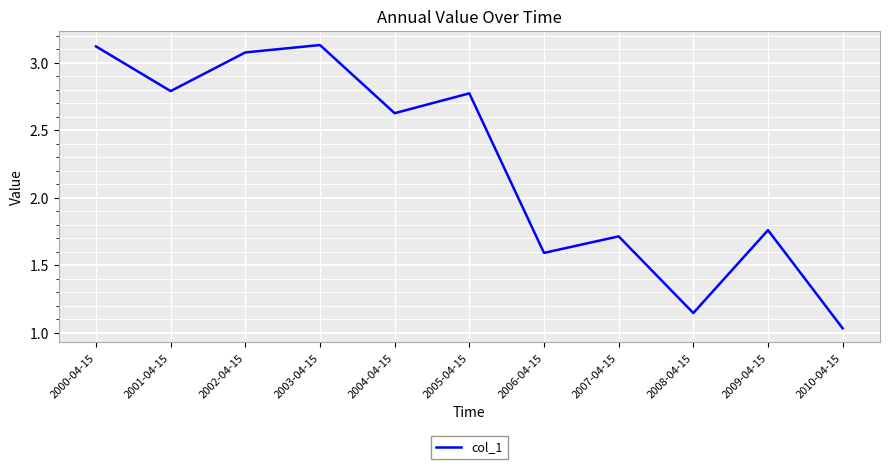

Where does the data first go above 2?

2000-04-15